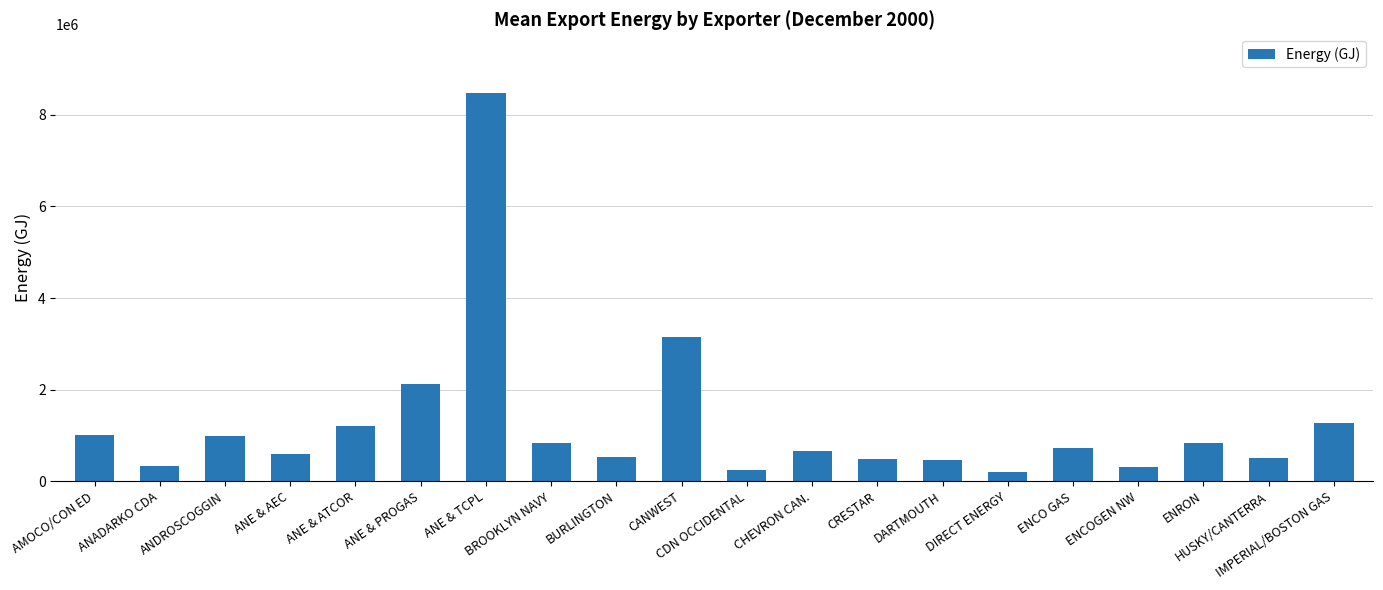

At which category does the chart reach its peak across all series?

ANE & TCPL